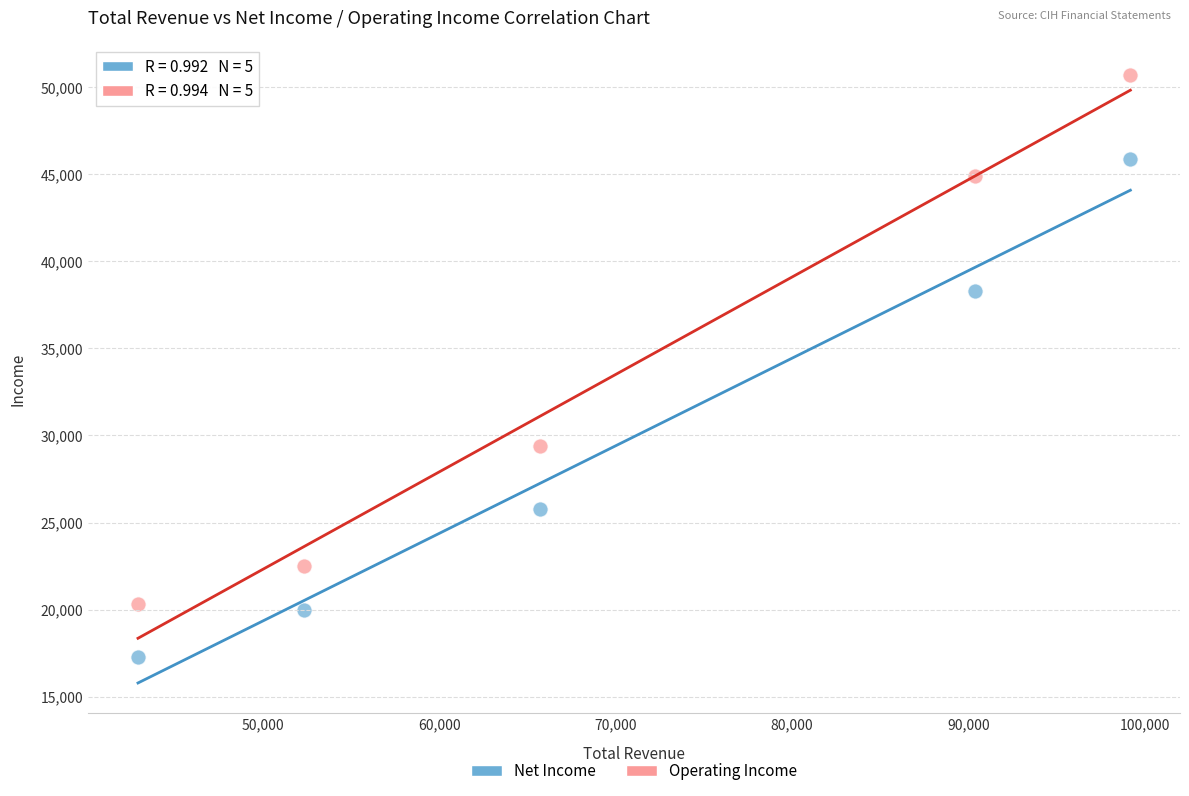

Which series contains the lowest Y value?

Net Income